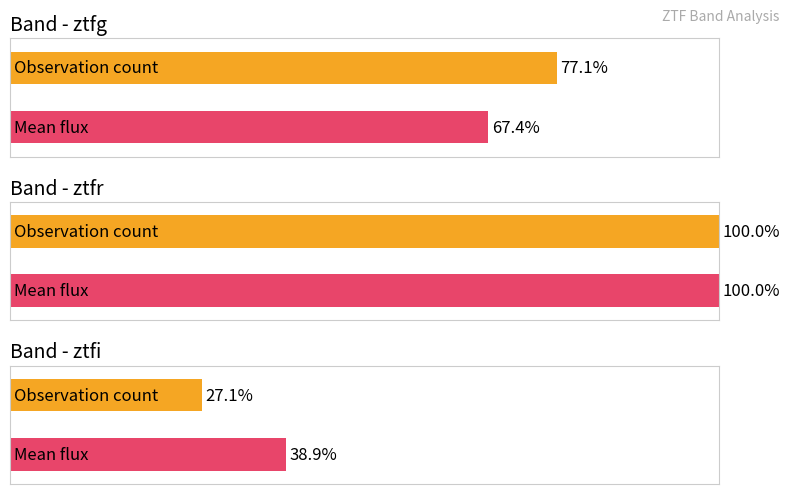

How many categories are shown in the chart?

2